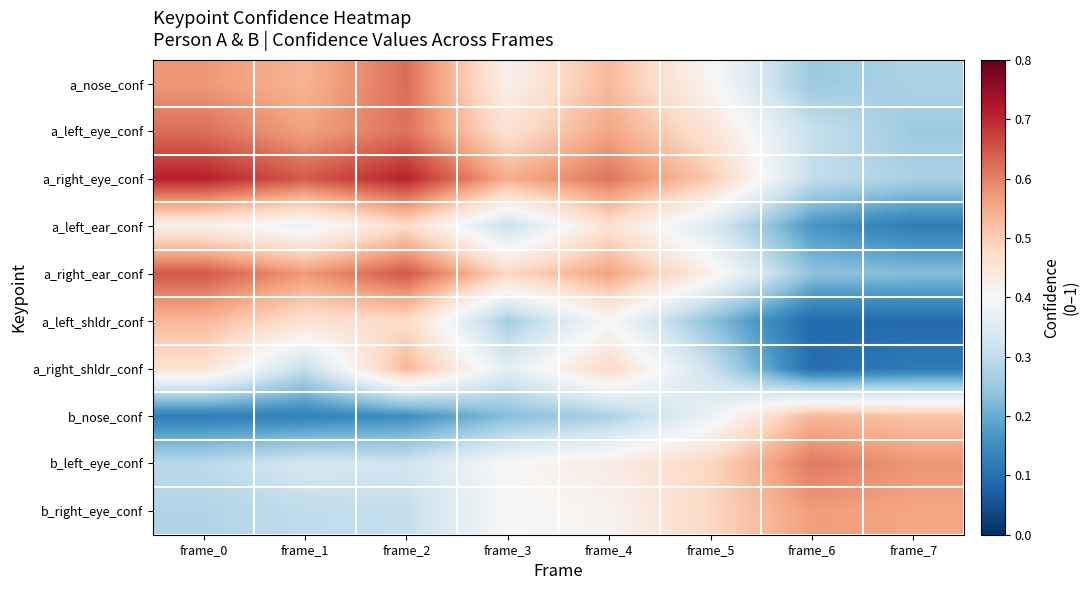

How many categories are shown in the chart?

8